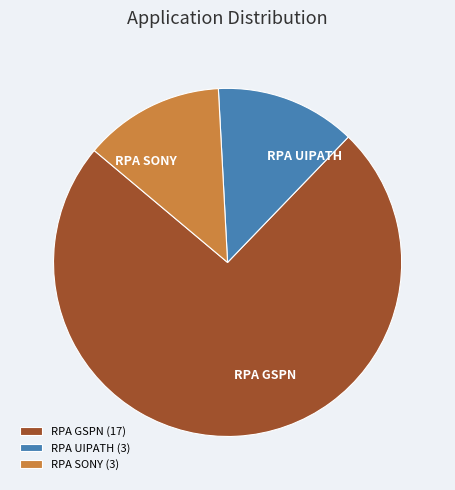

How many slices are in this pie chart?

3